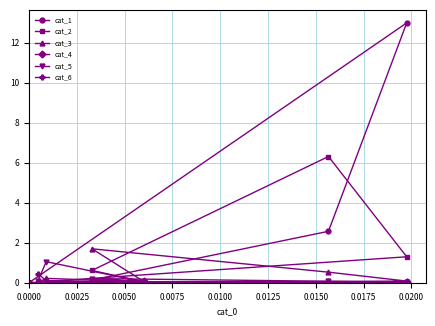

Which series has the largest total across all categories?

cat_1